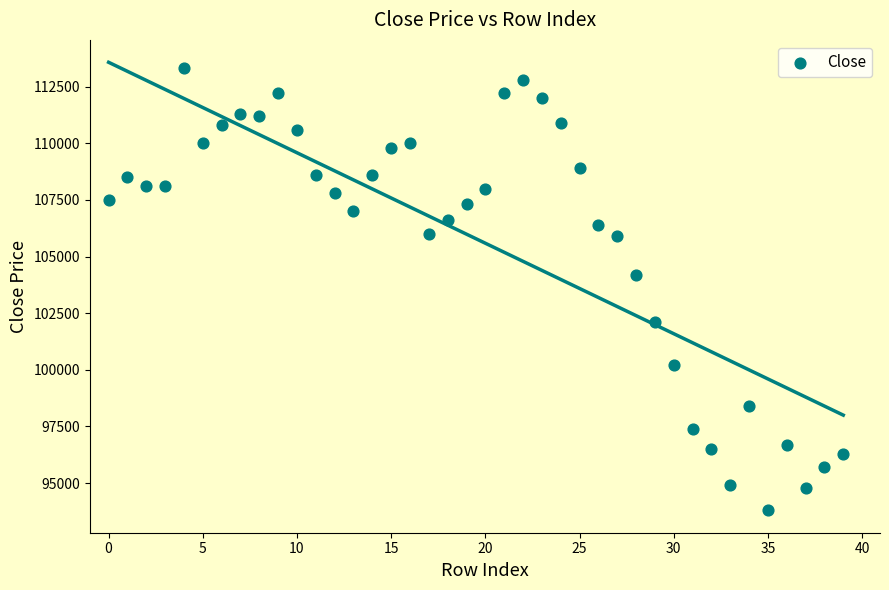

What is the range of Y values (max minus min)?

19500